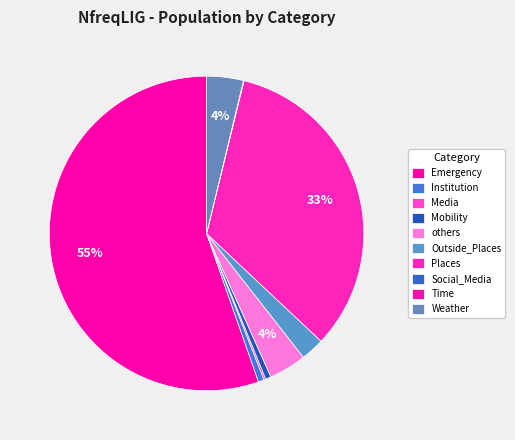

Which slice represents more than half of the pie?

Emergency